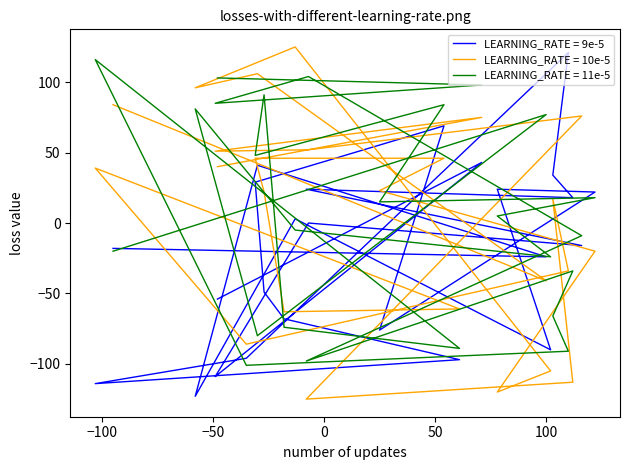

How many data points does each series have?

25